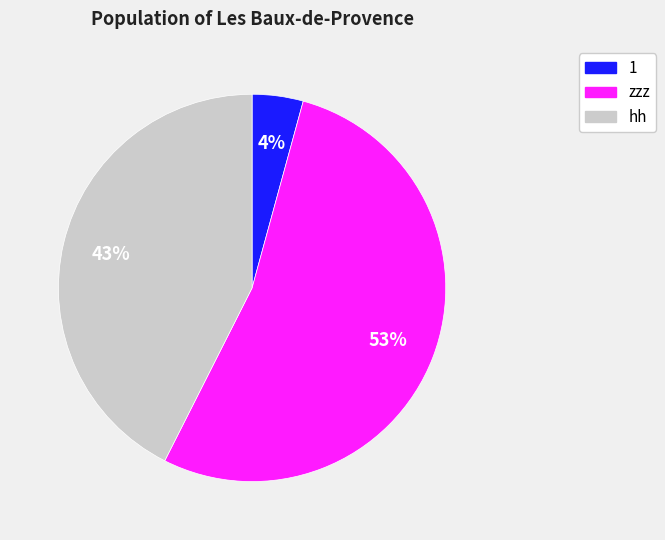

The hh slice represents 52% of the pie. True or false?

False